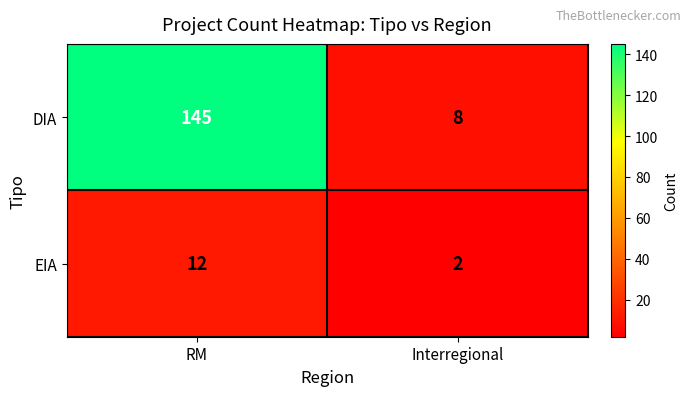

What is the minimum value shown in the chart?

2